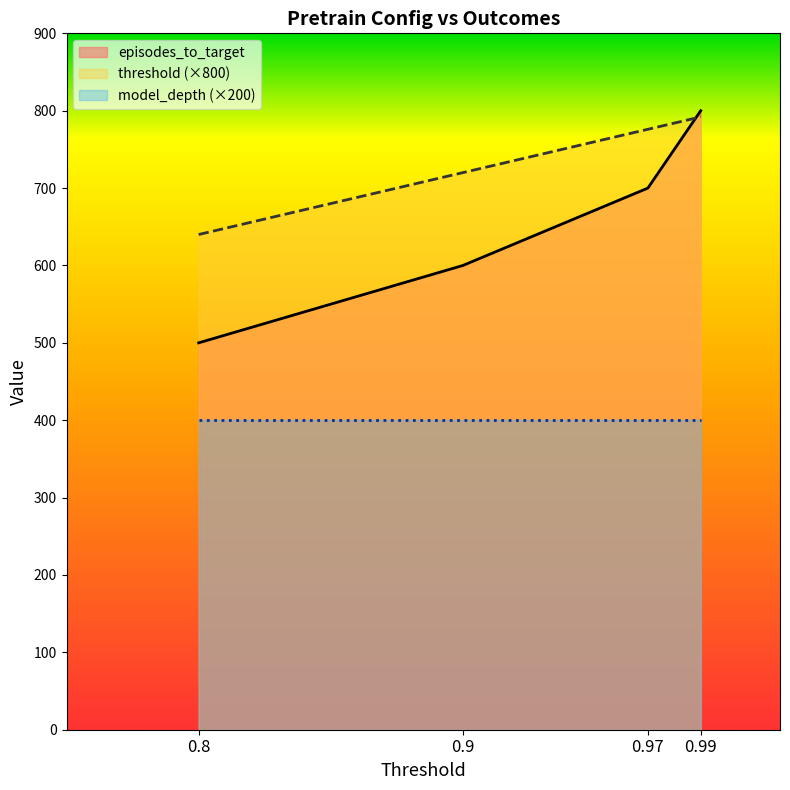

How many intersections are there between episodes_to_target and threshold?

1